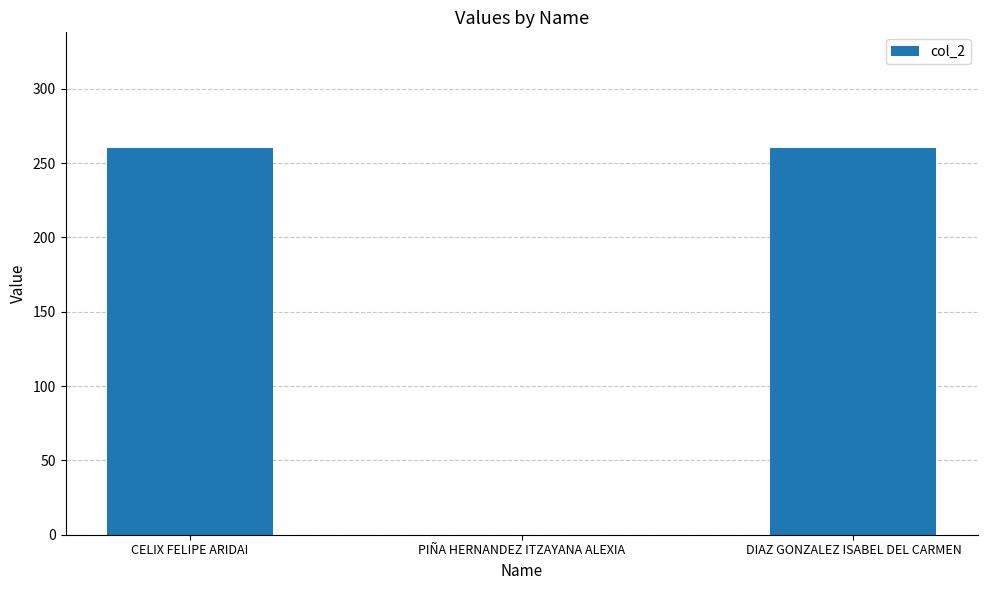

How many data points does each series have?

3